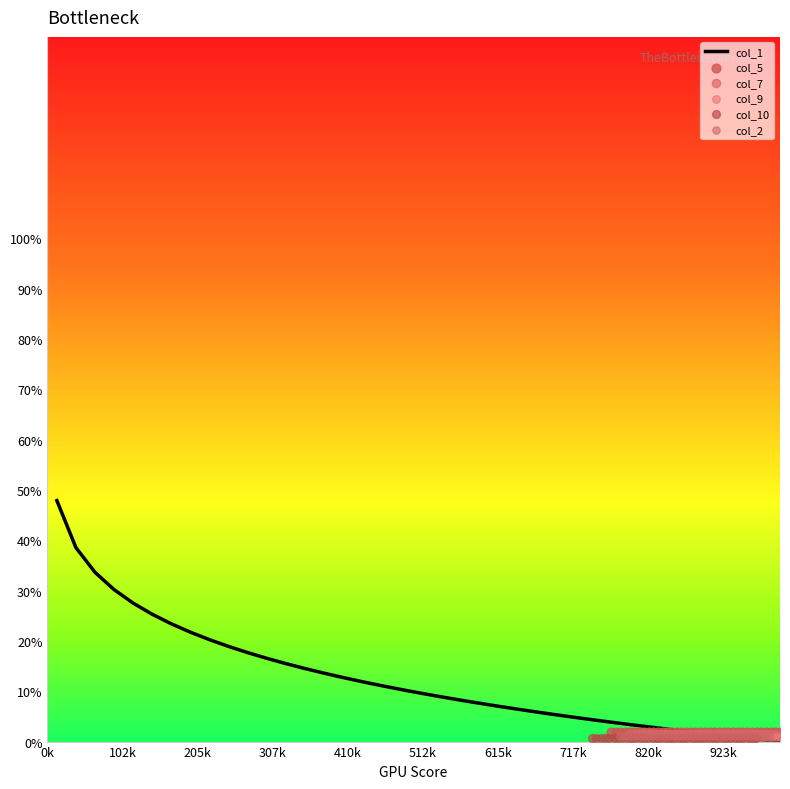

Which series contains the highest Y value?

col_1